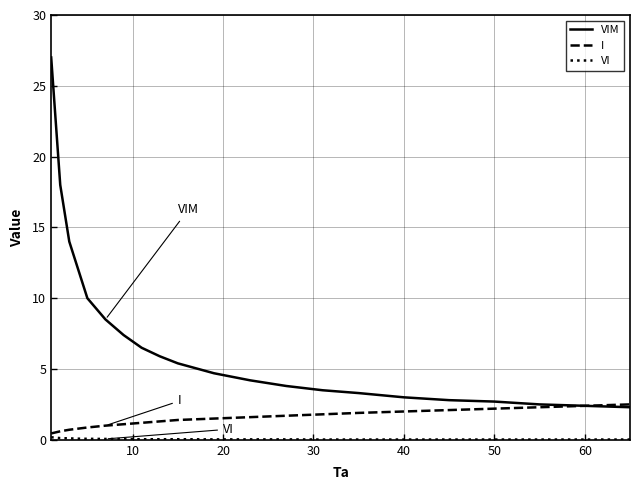

What is the maximum value for I?

2.5